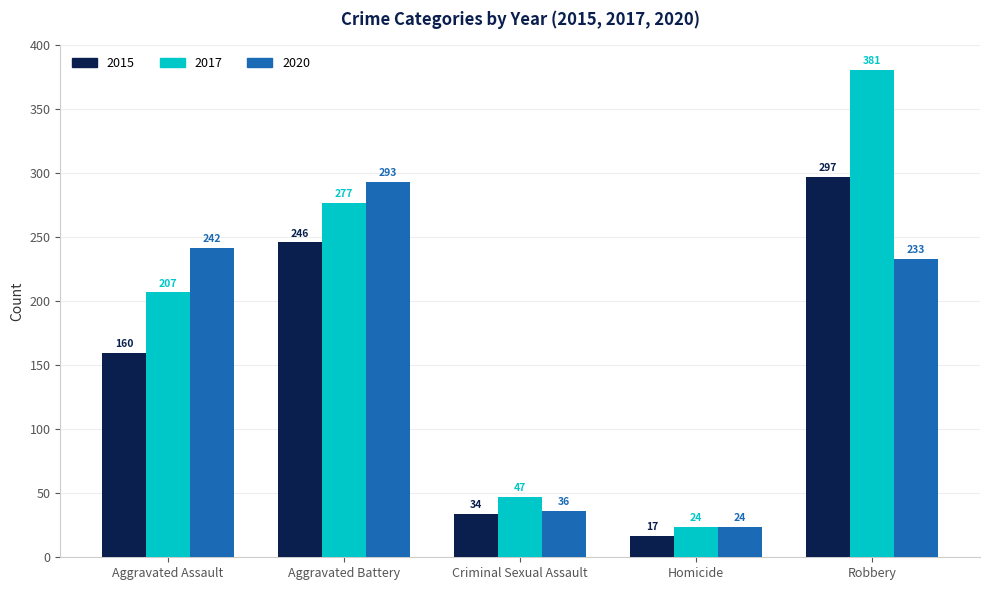

What are all the series names shown in the legend?

2015, 2017, 2020